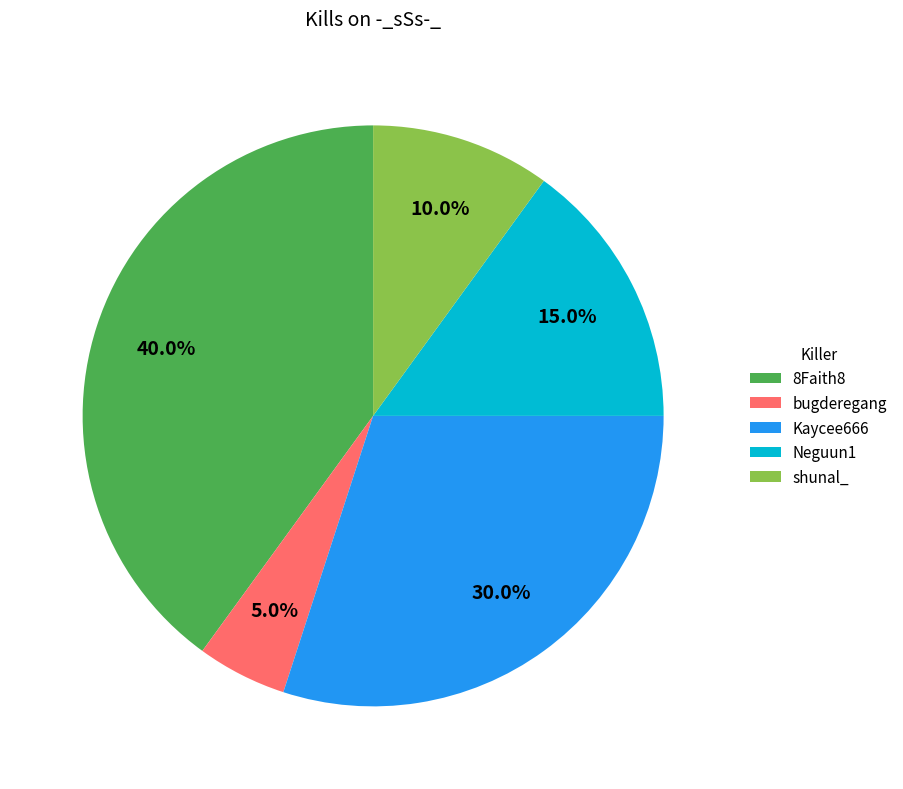

What is the largest slice in the pie chart?

8Faith8